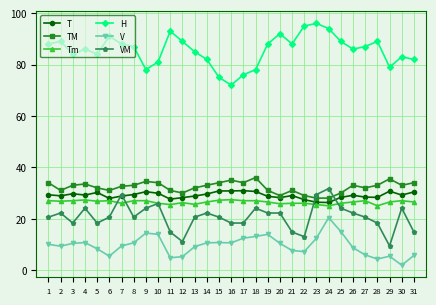

Which series has the largest total across all categories?

H